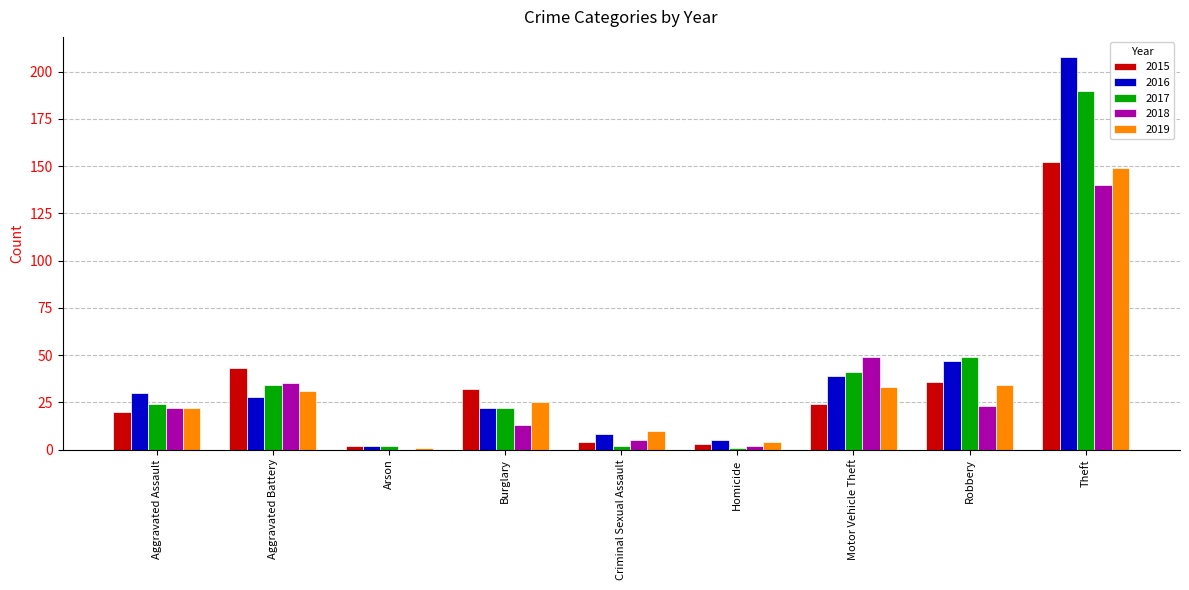

The 2019 series shows 22 at Motor Vehicle Theft. True or false?

False